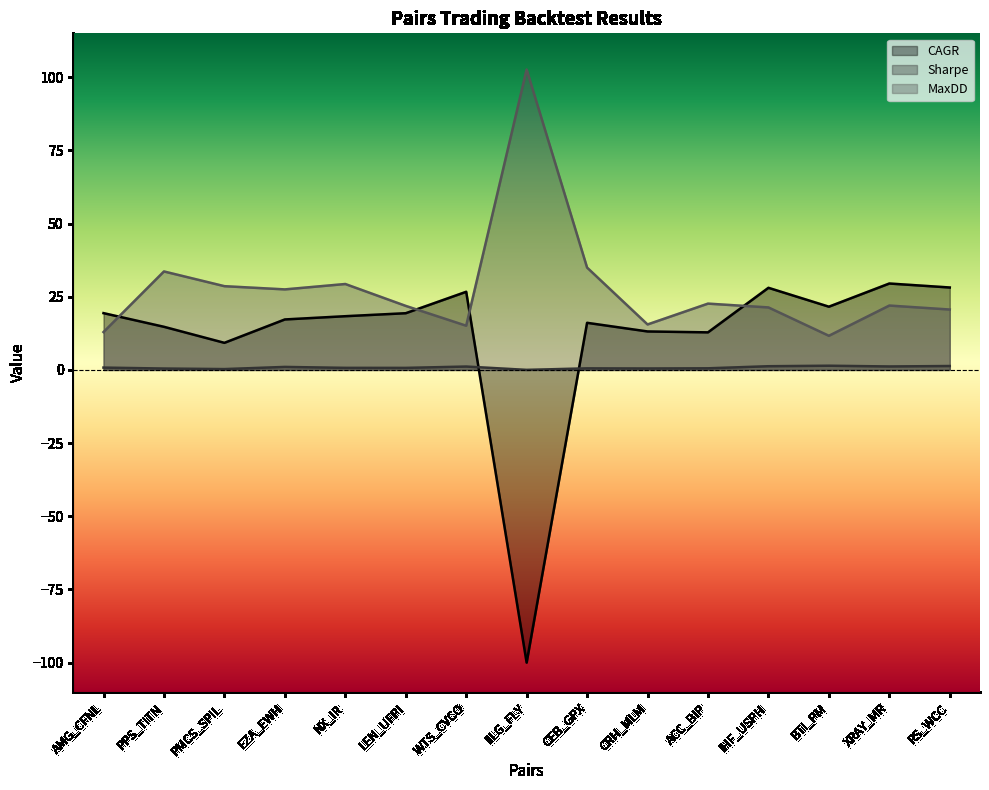

True or false: MaxDD has a value of 11.7 at IHF_USPH.

False